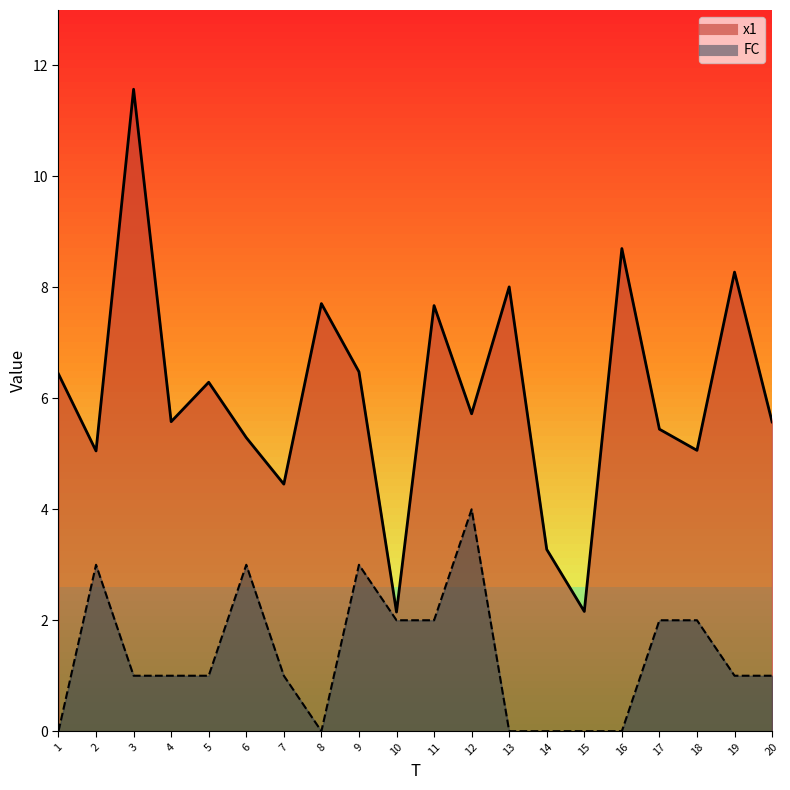

Which series has the largest total across all categories?

x1